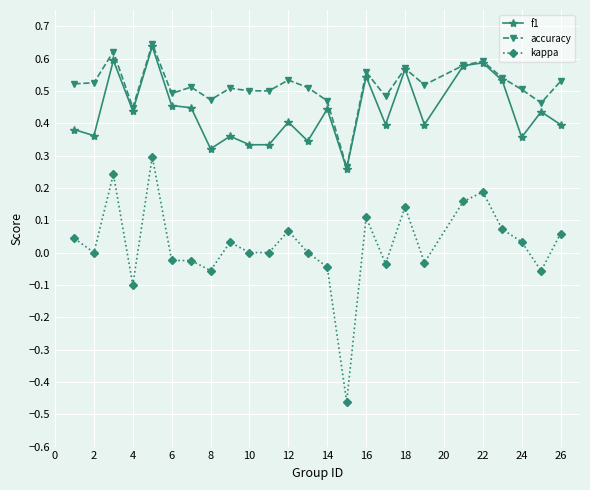

Which series has the largest range (max minus min)?

kappa